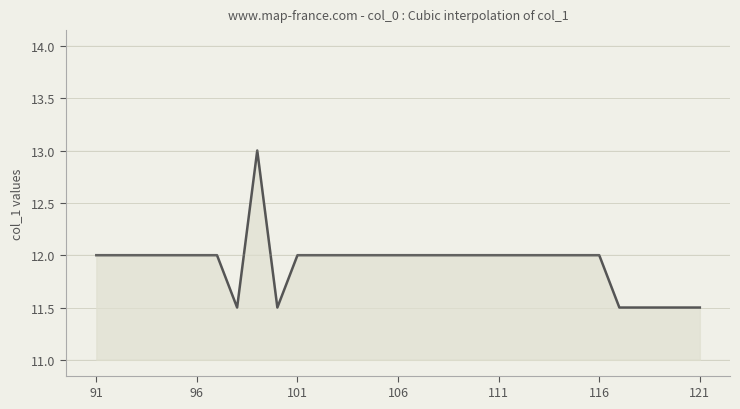

What is the maximum value shown in the chart?

13.0